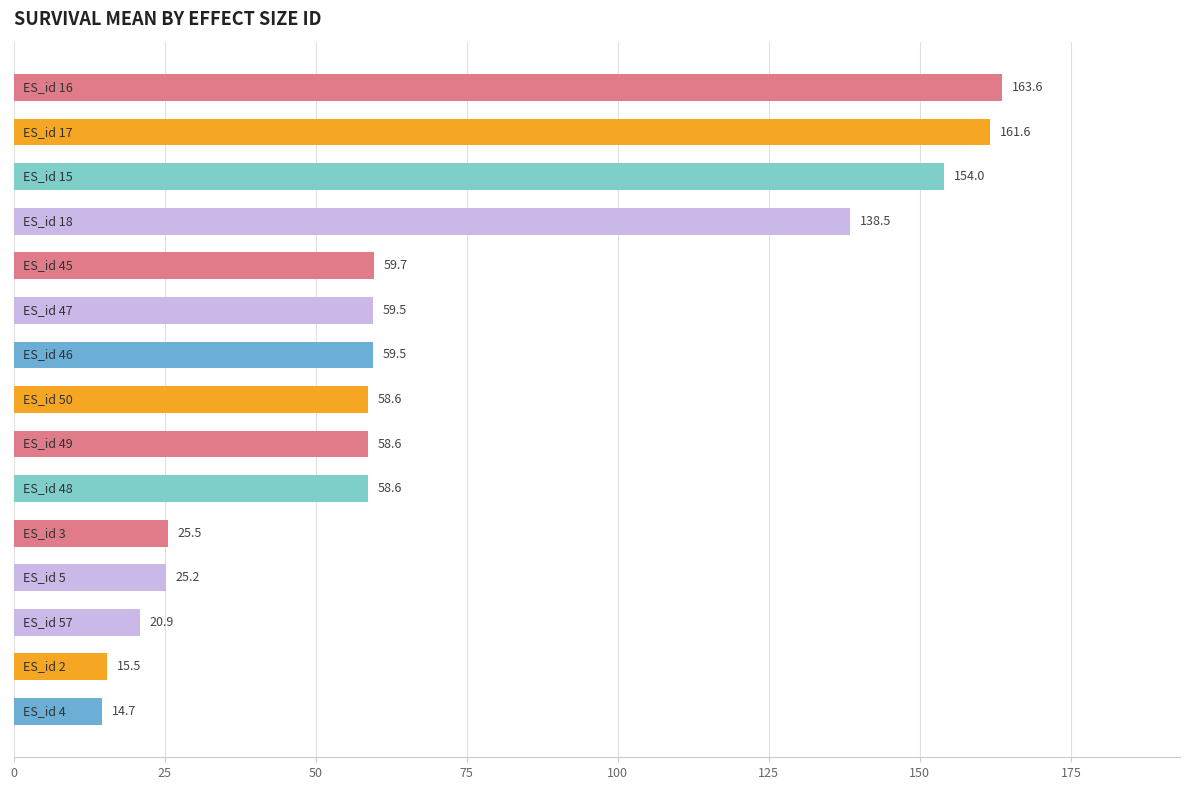

What is the value of the 1st bar from the top?

163.6